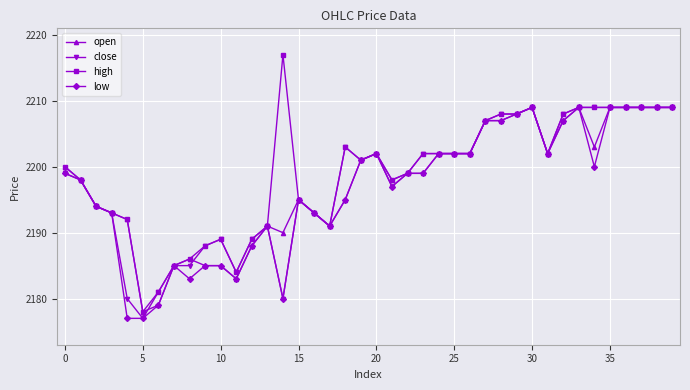

How many categories are shown in the chart?

40